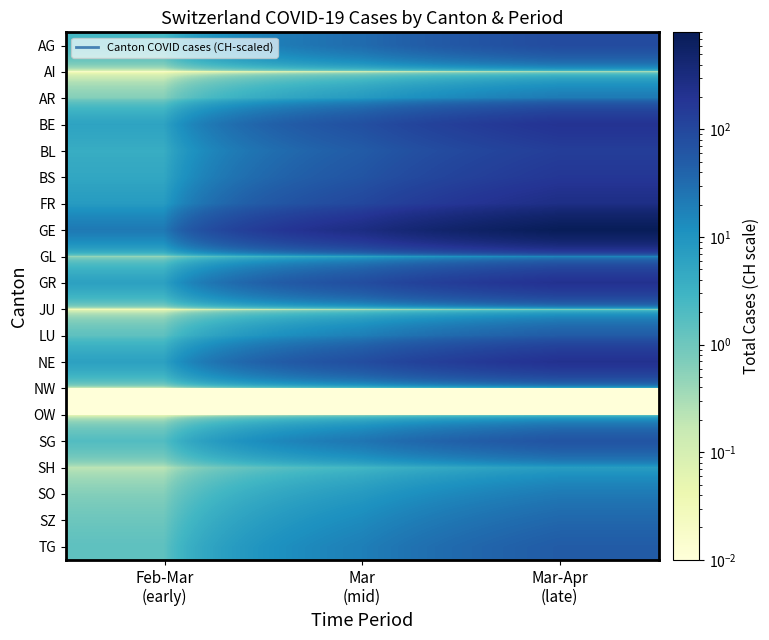

What is the total value across all series at Mar
(mid)?

868.5